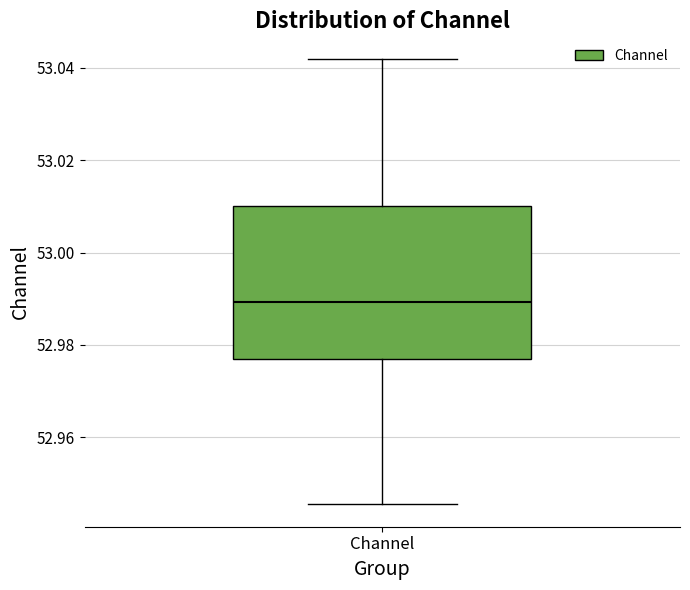

Read this box plot against the y-axis: the position of the median line, the range covered by the box, and the ends of both whiskers. The values are not printed on the chart, so give them approximately, as read against the axis.

median 52.990, box 52.976 to 53.010, whiskers 52.946 to 53.042